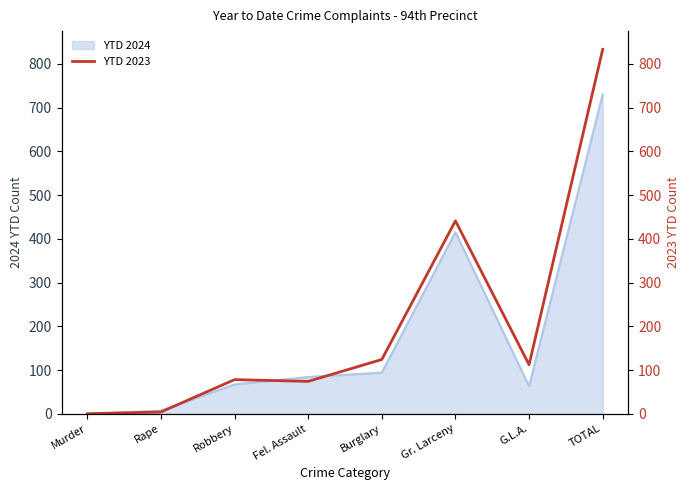

Is it true that the value at Fel. Assault is 52?

False